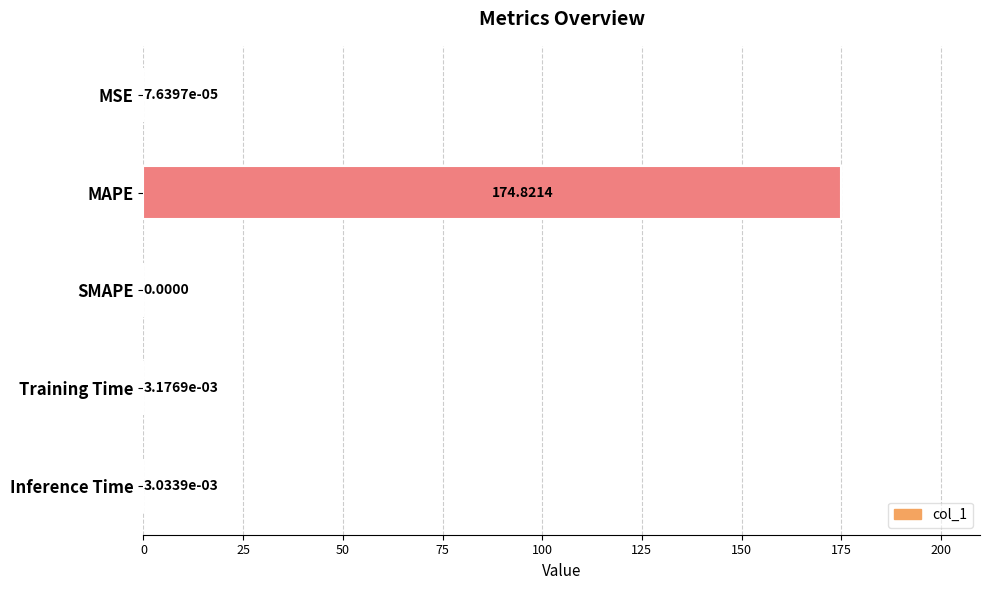

Where is the data nearest to the value 87?

Training Time